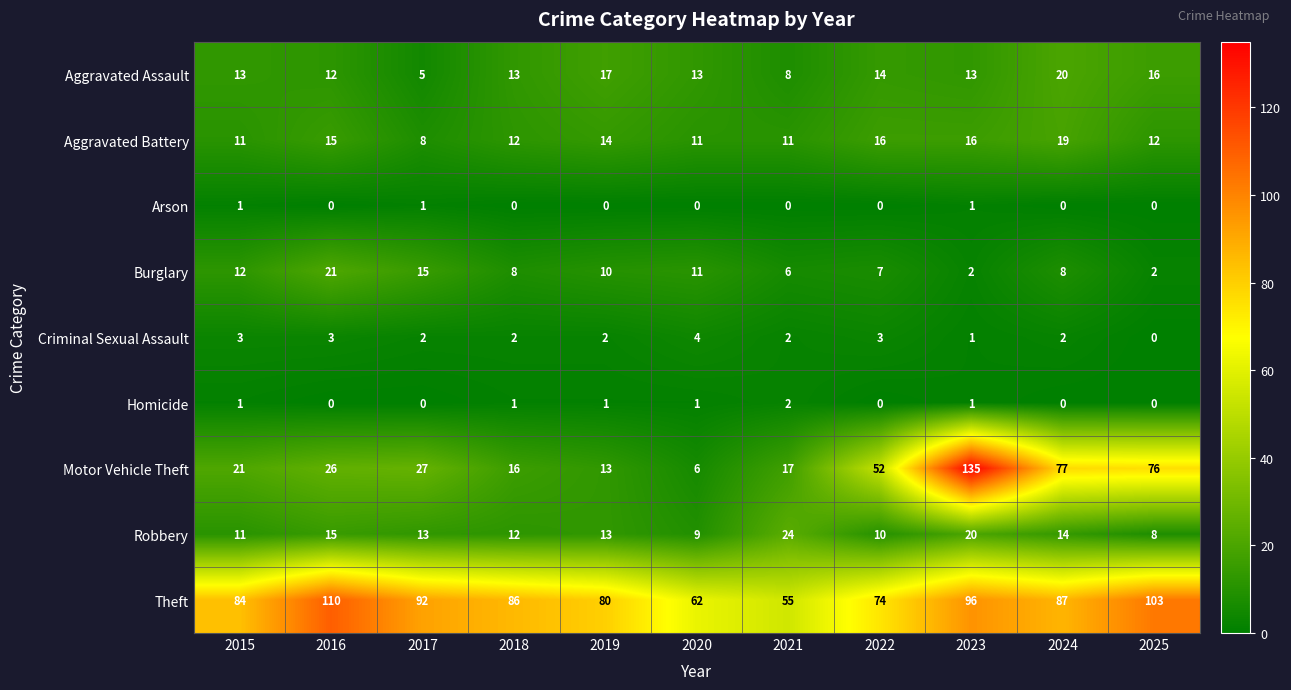

Which series changed the most between 2022 and 2024?

Motor Vehicle Theft